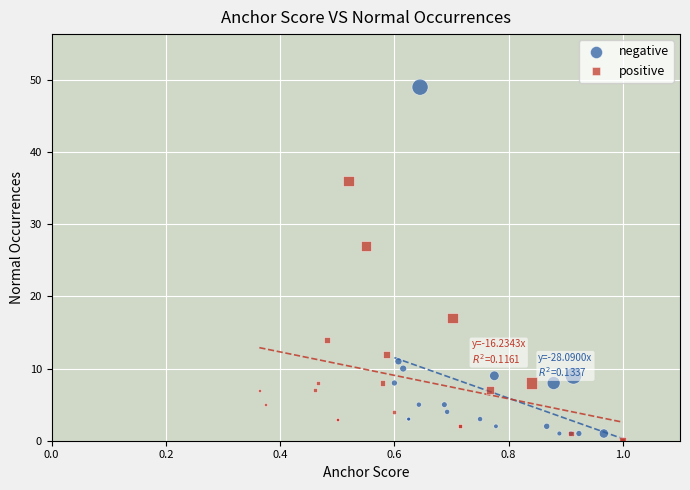

What are all the series names shown in the legend?

negative, positive